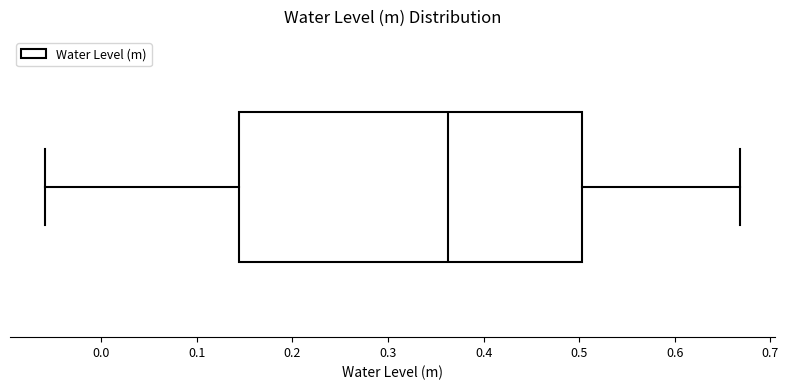

Where is the left edge of the box on the x-axis? The values are not printed on the chart, so give them approximately, as read against the axis.

0.14